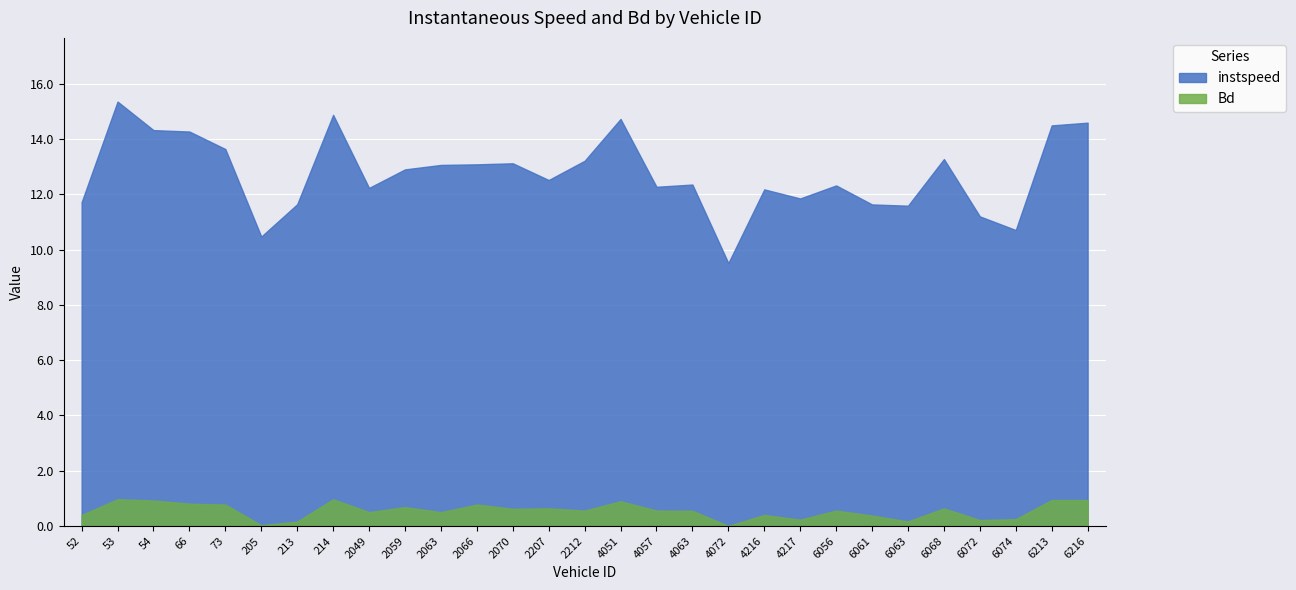

Reading left to right, list all the values displayed in this chart.

instspeed: 52=11.7	53=15.4	54=14.3	66=14.3	73=13.6	205=10.5	213=11.6	214=14.9	2049=12.2	2059=12.9	2063=13.1	2066=13.1	2070=13.1	2207=12.5	2212=13.2	4051=14.7	4057=12.3	4063=12.4	4072=9.5	4216=12.2	4217=11.9	6056=12.3	6061=11.6	6063=11.6	6068=13.3	6072=11.2	6074=10.7	6213=14.5	6216=14.6
Bd: 52=0.4	53=1.0	54=0.9	66=0.8	73=0.8	205=0.0	213=0.2	214=1.0	2049=0.5	2059=0.7	2063=0.5	2066=0.8	2070=0.6	2207=0.6	2212=0.6	4051=0.9	4057=0.6	4063=0.6	4072=0.0	4216=0.4	4217=0.2	6056=0.6	6061=0.4	6063=0.2	6068=0.6	6072=0.2	6074=0.3	6213=0.9	6216=0.9